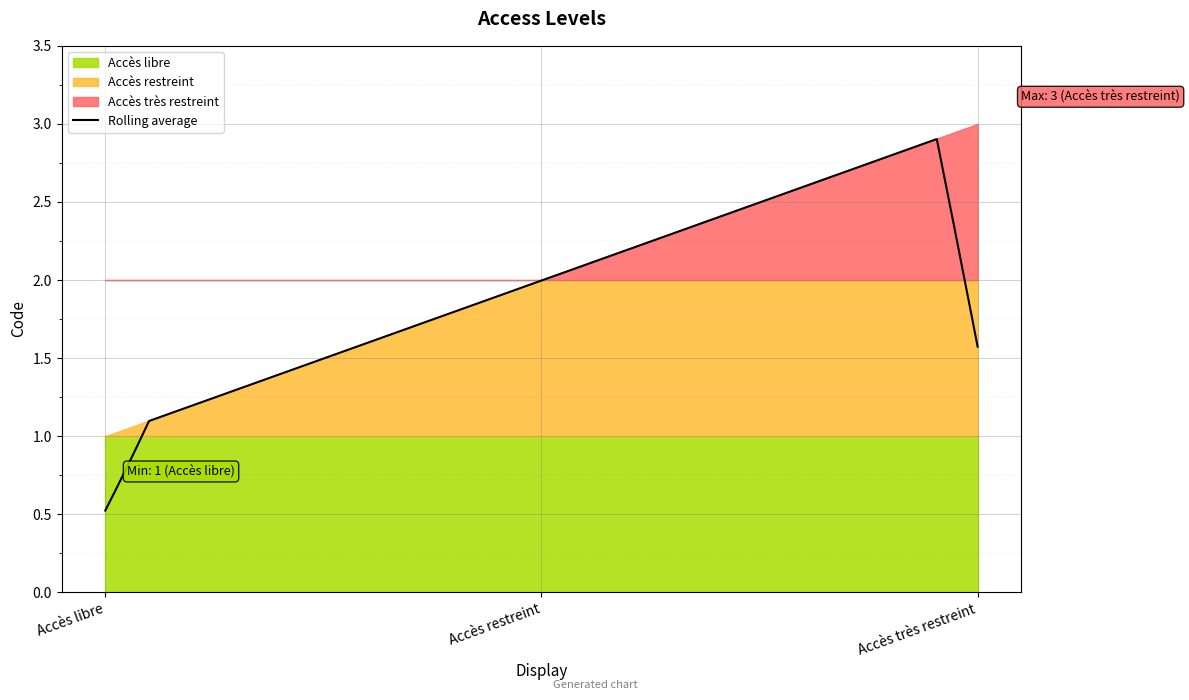

Approximately how many times larger is the value at Accès restreint compared to Accès libre?

2.0